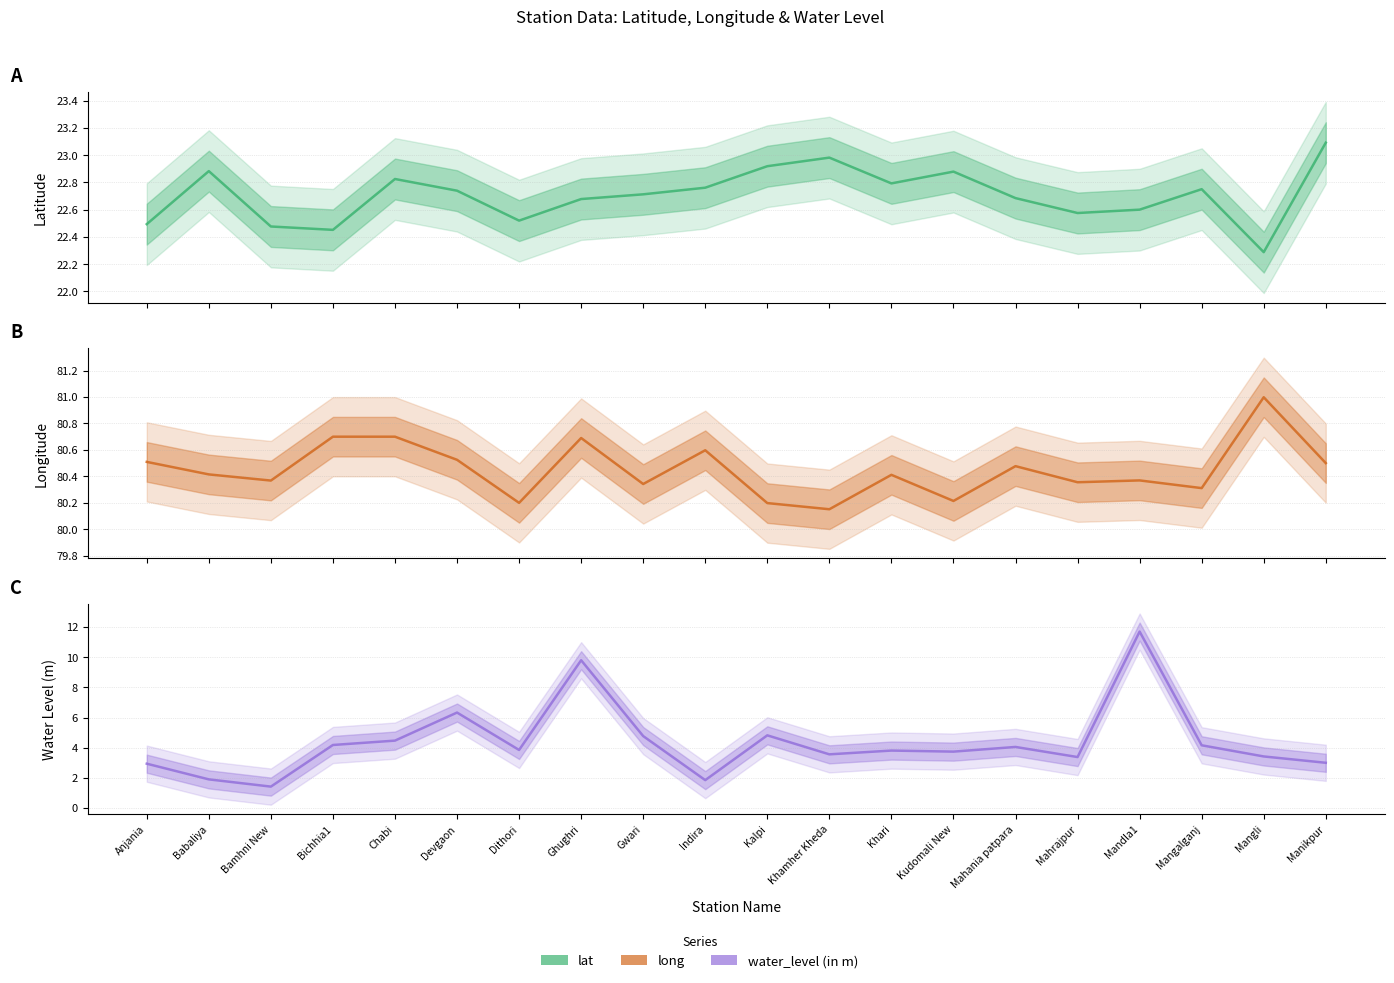

What are all the series names shown in the legend?

lat, long, water_level (in m)